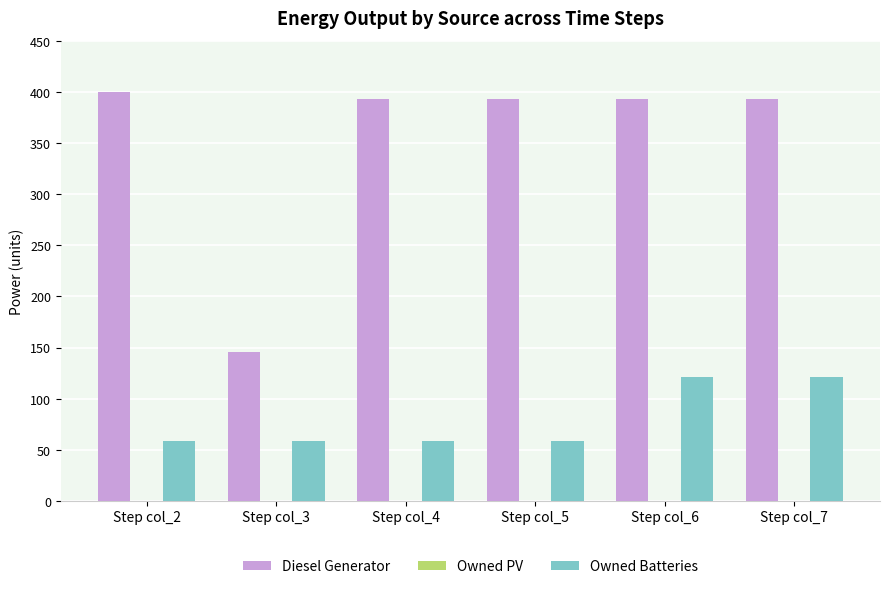

How many categories are shown in the chart?

6